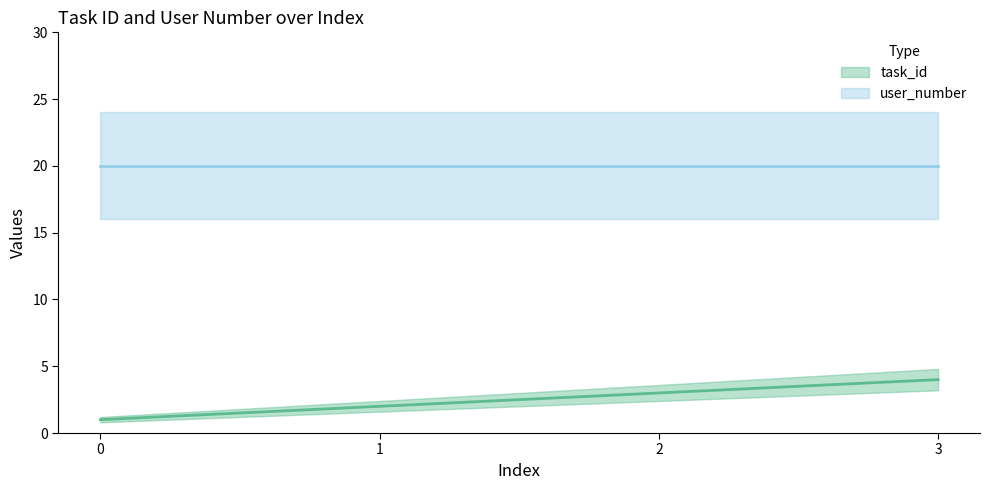

Rank the series by their average value, from lowest to highest.

task_id (line), user_number (line)